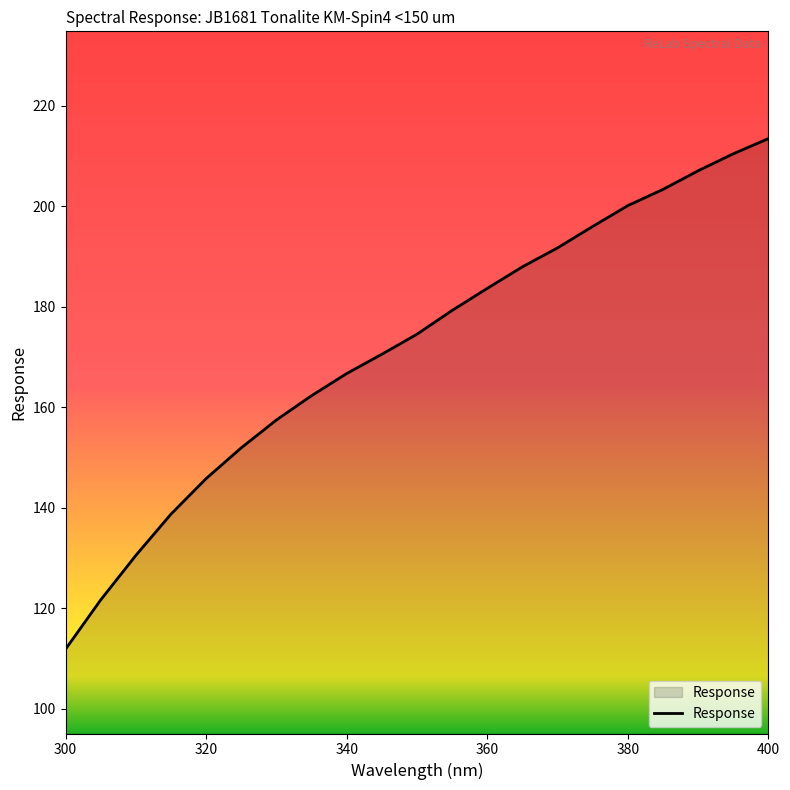

Does the chart have visible grid lines?

No